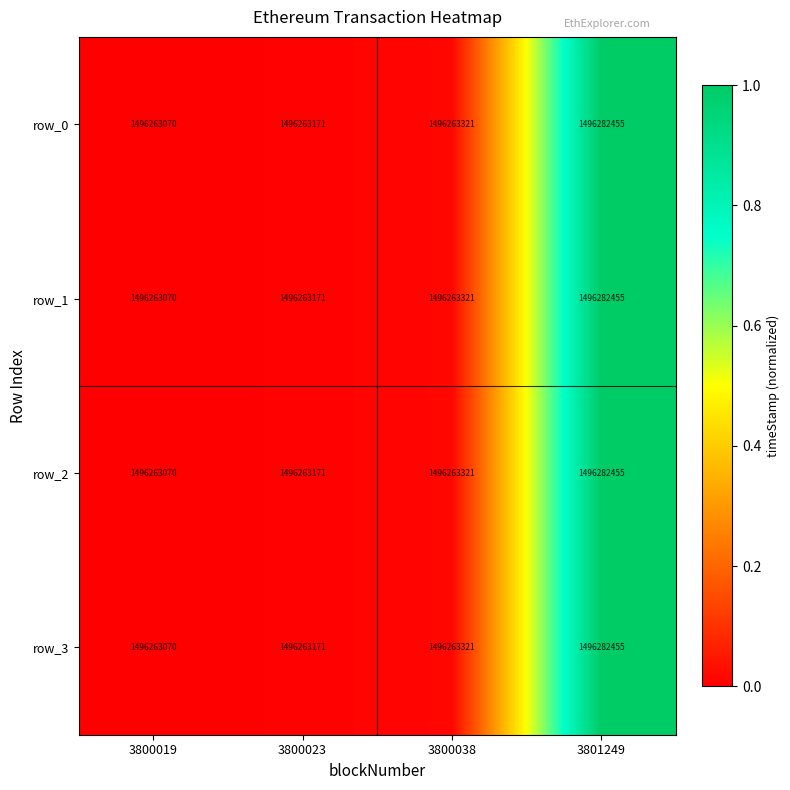

What is the total value across all series at 3801249?

5985129820